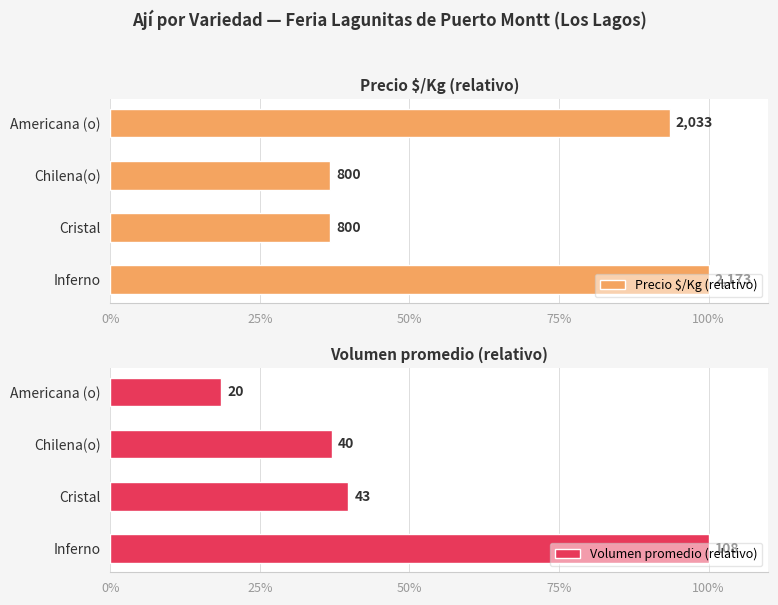

Is it true that Precio $/Kg (relativo) equals 155.5 at Americana (o)?

False